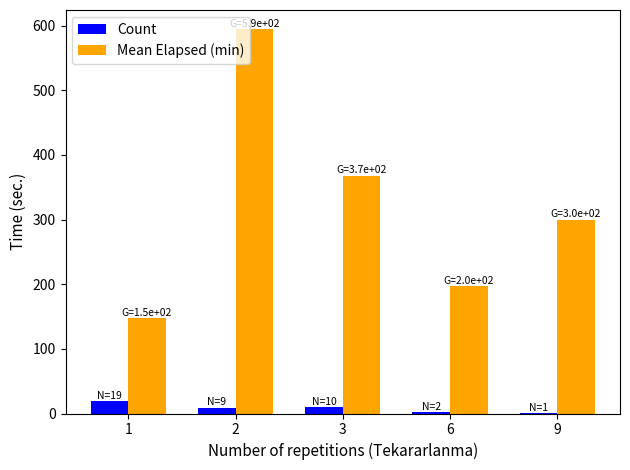

What is the maximum value shown in the chart?

594.4